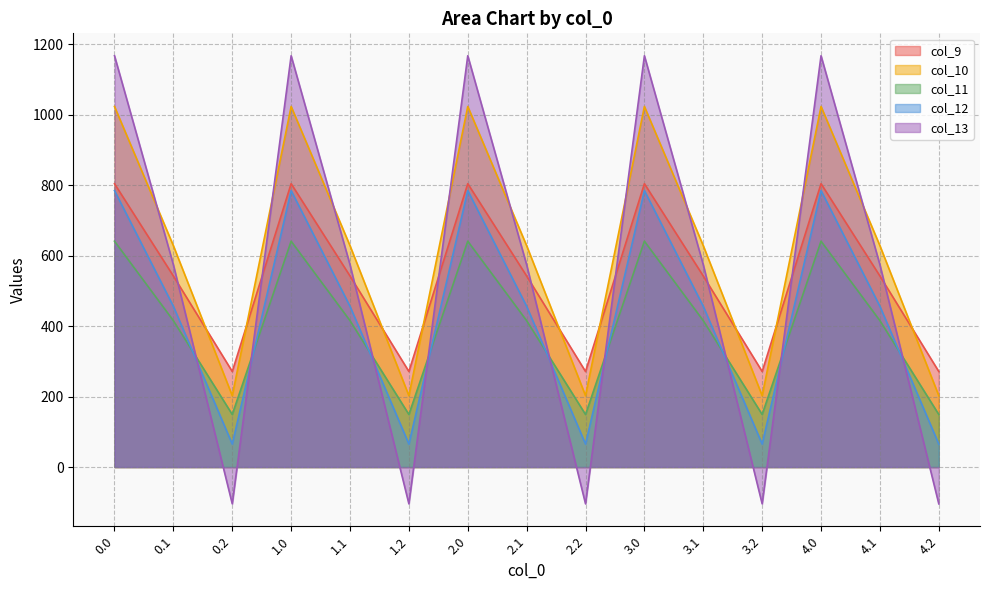

What is the label of the 13th point from the left?

4.0